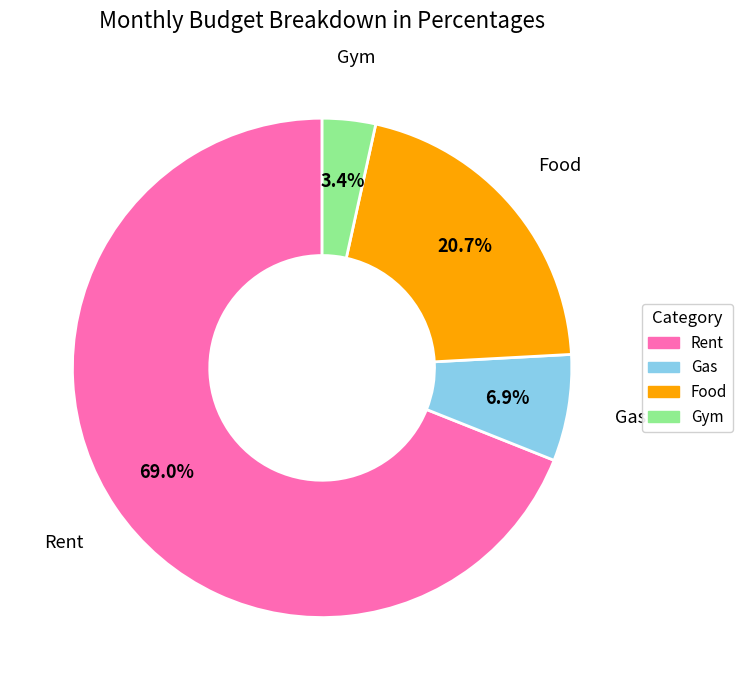

Approximately how many times larger is the value at Rent compared to Gas?

10.0